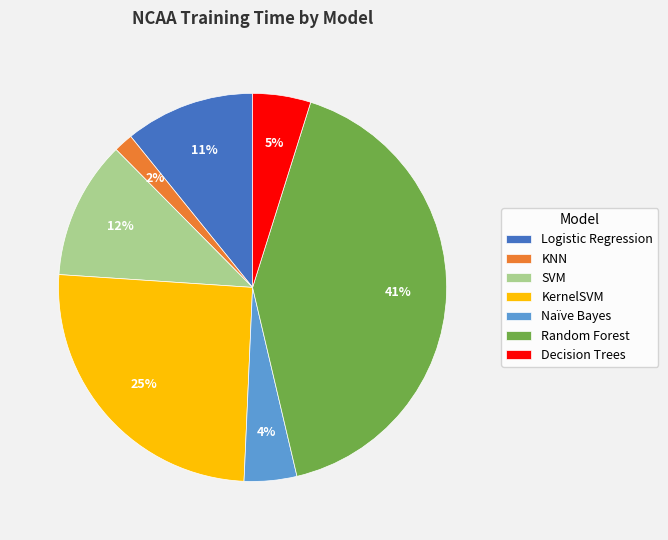

How many slices are in this pie chart?

7